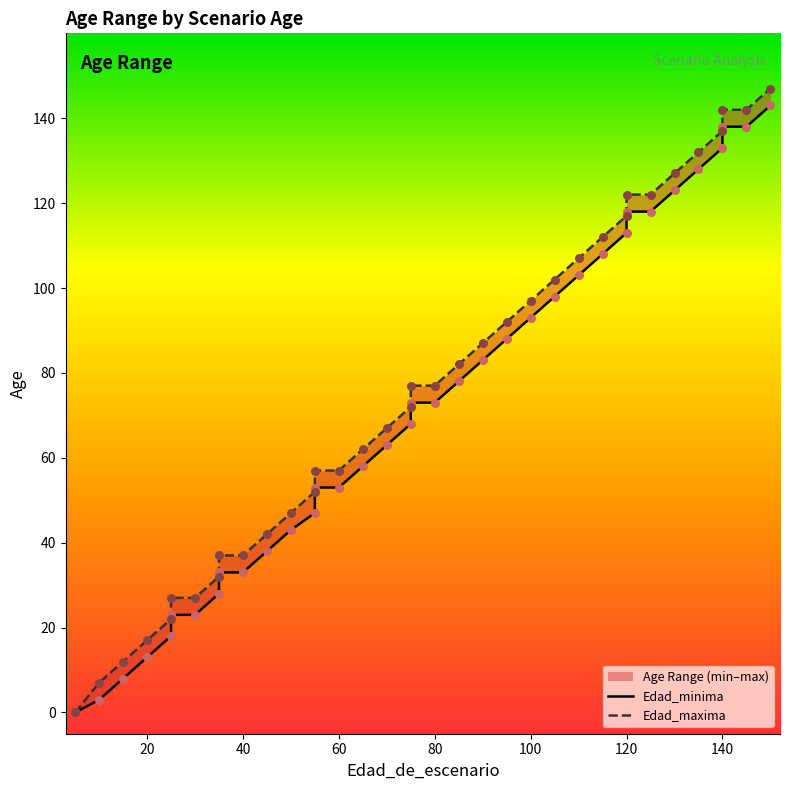

At how many categories does at least one series exceed 33?

28